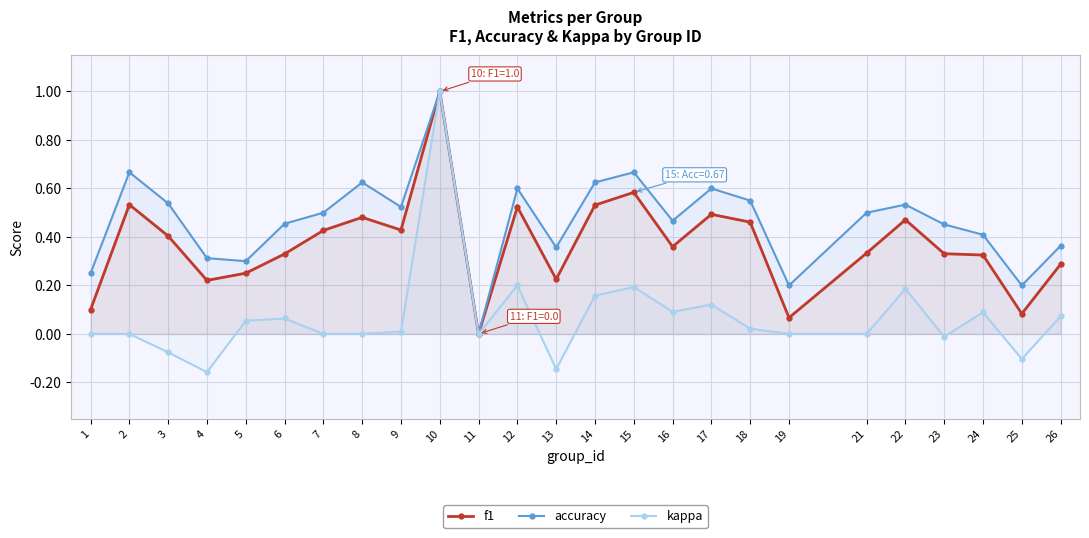

What is the maximum value for f1?

1.0